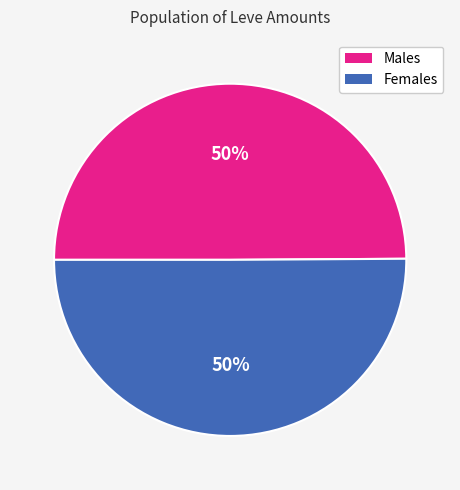

To the nearest percent, what is the average slice percentage?

50%